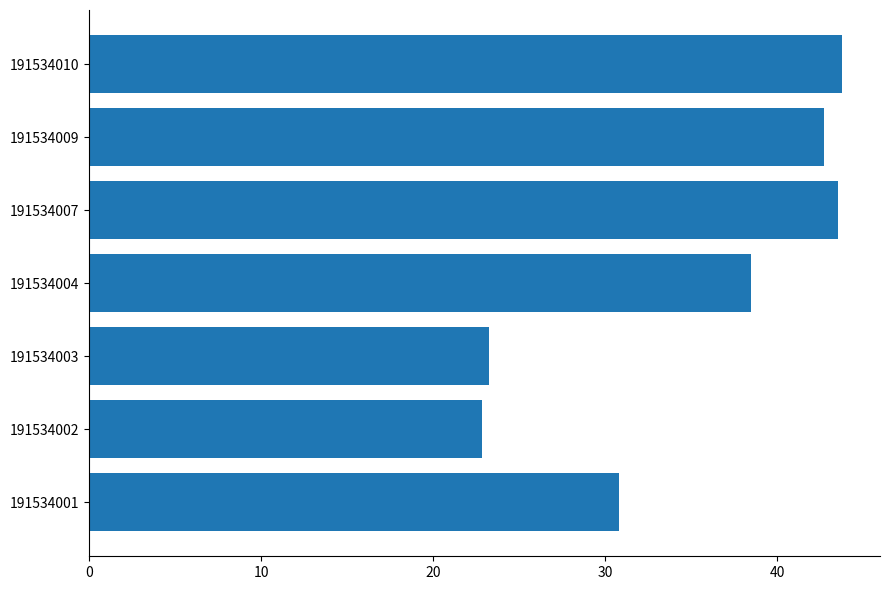

How many series are shown in this chart?

1